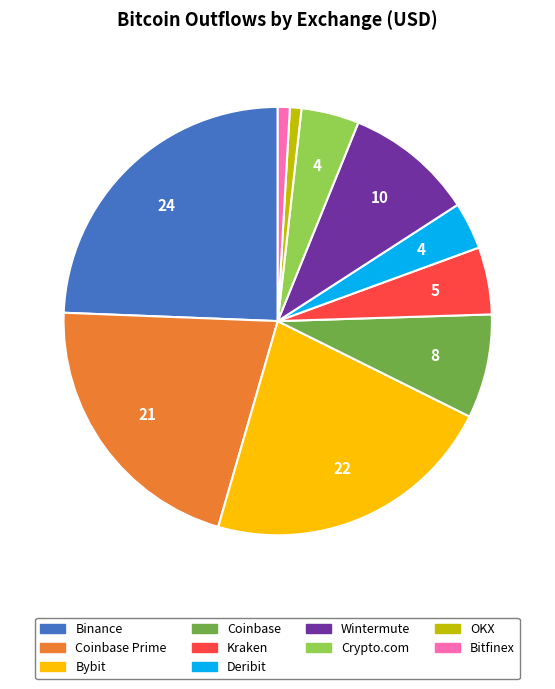

Is there any slice that represents more than half of the pie?

No